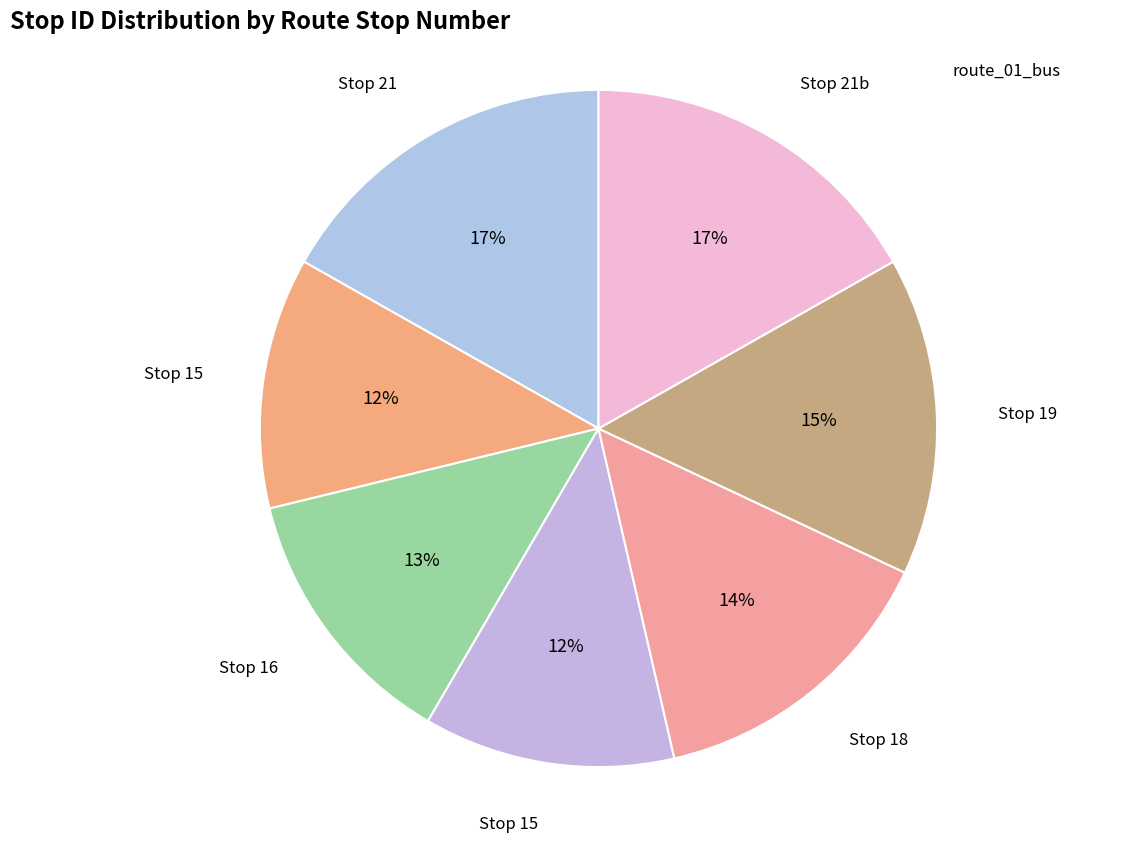

How many slices are in this pie chart?

7